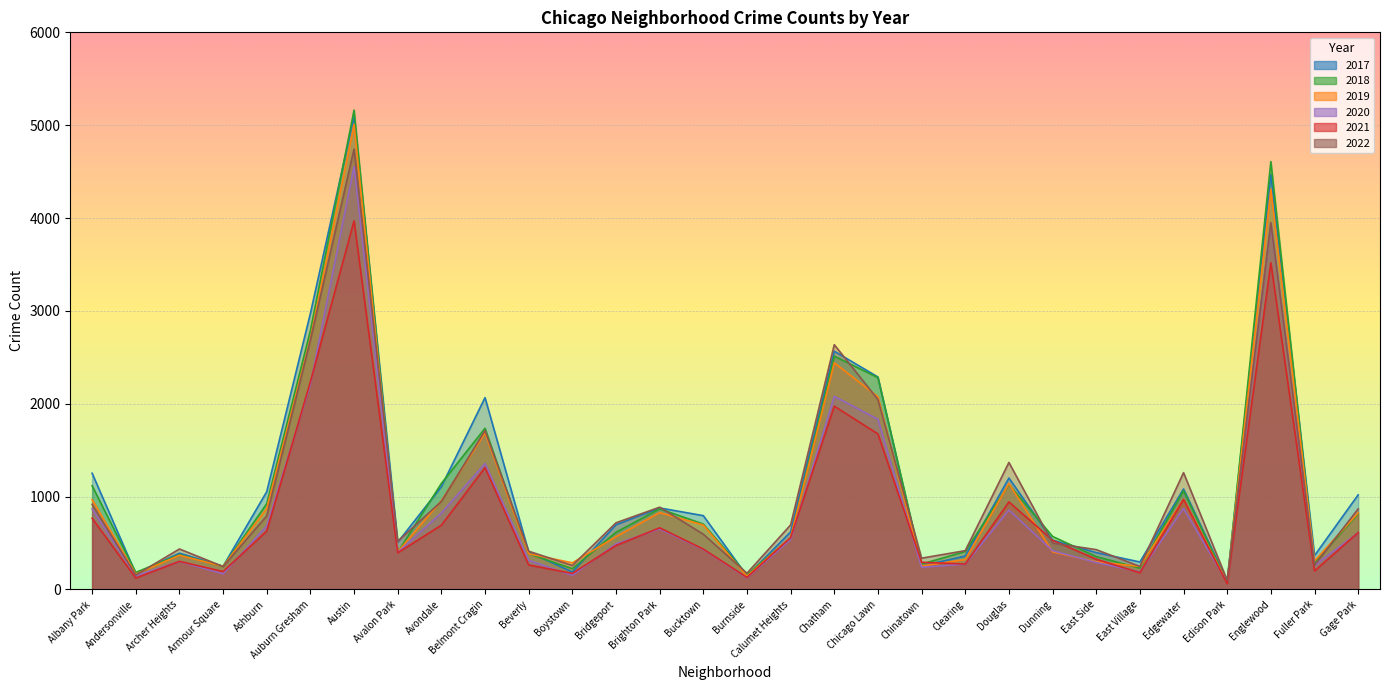

At which label does 2021 first exceed 530?

Albany Park